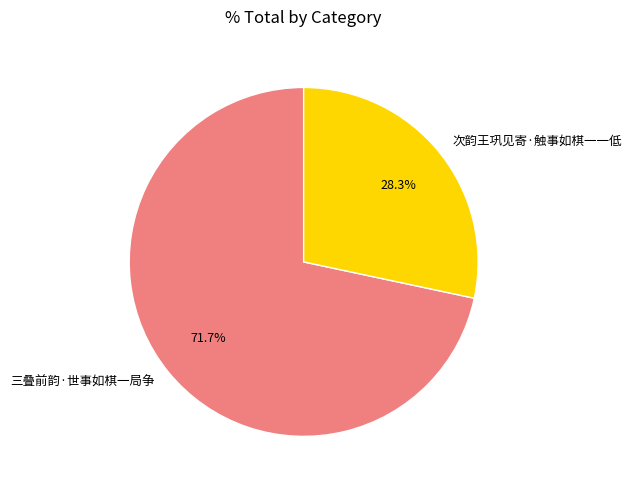

To the nearest percent, what is the difference between the 三叠前韵·世事如棋一局争 and 次韵王巩见寄·触事如棋一一低 slice percentages?

43%